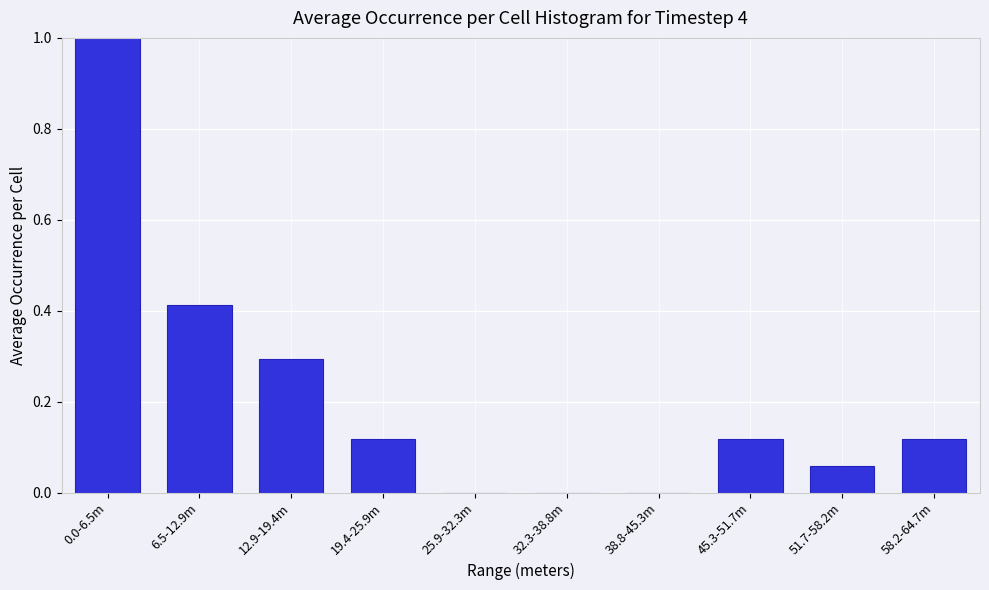

Is it true that the value at 19.4-25.9m is 0.2?

False